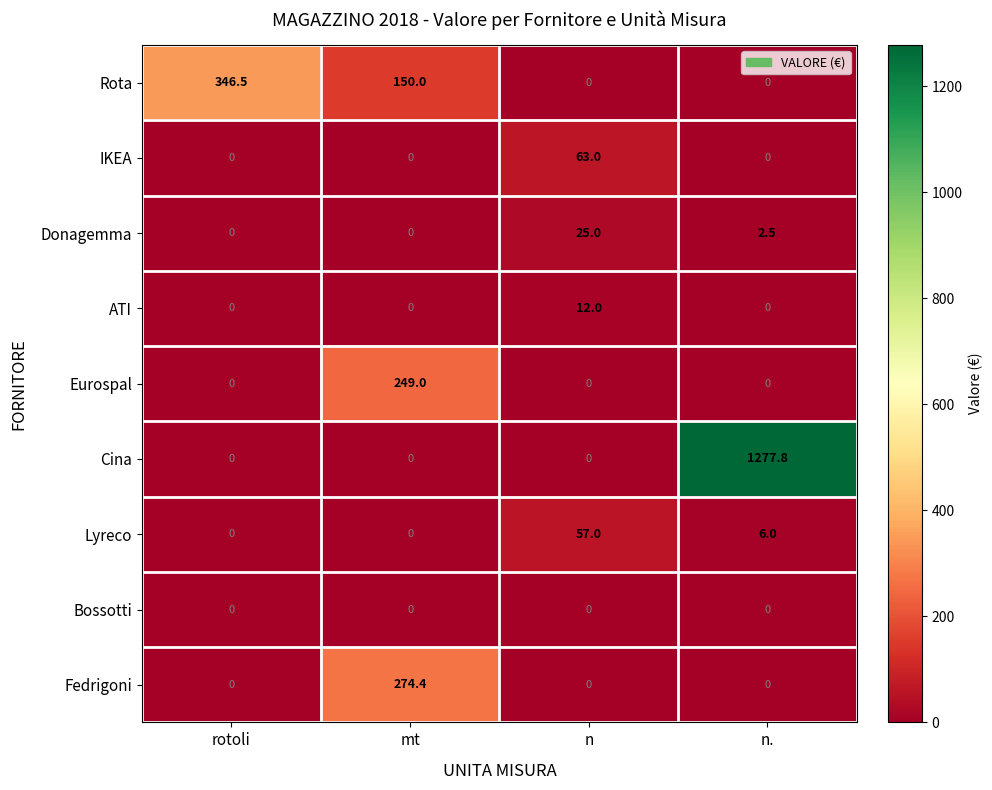

Which category has the highest value in the Cina series?

n.